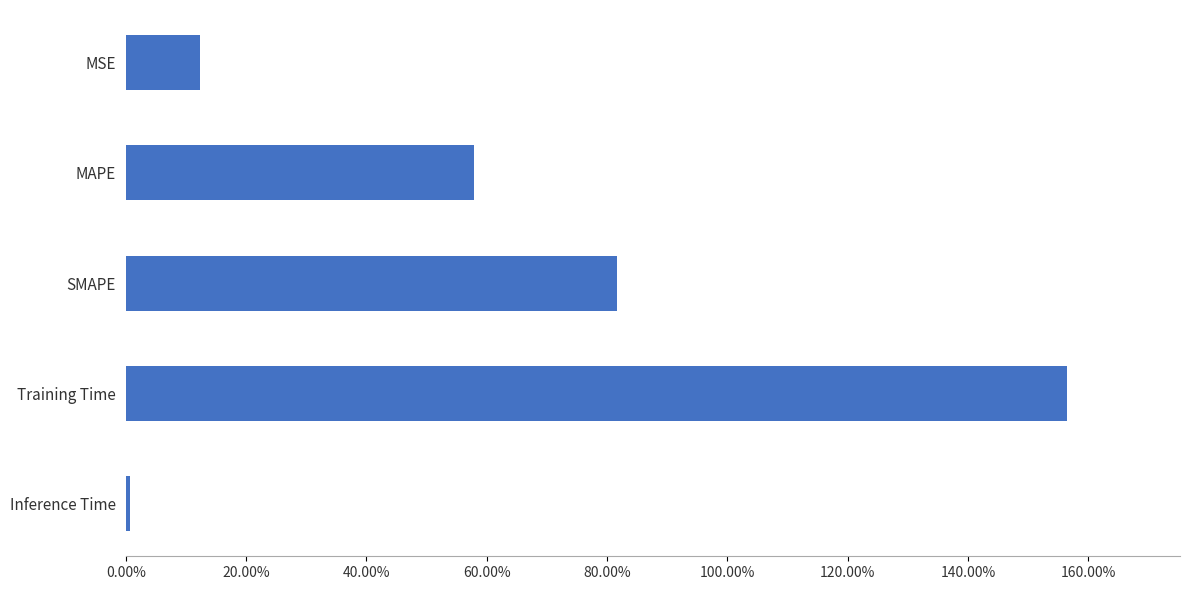

What is the difference between the second highest and second lowest values?

0.7